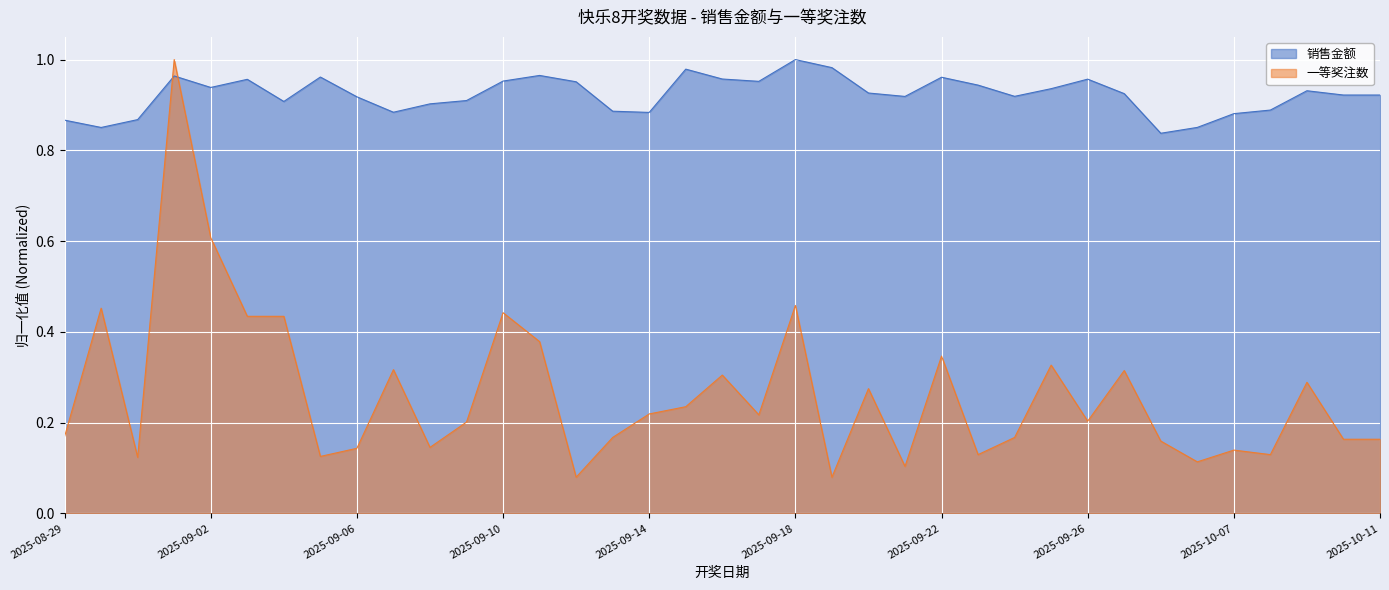

At which label does 一等奖注数 reach its minimum?

2025-09-12